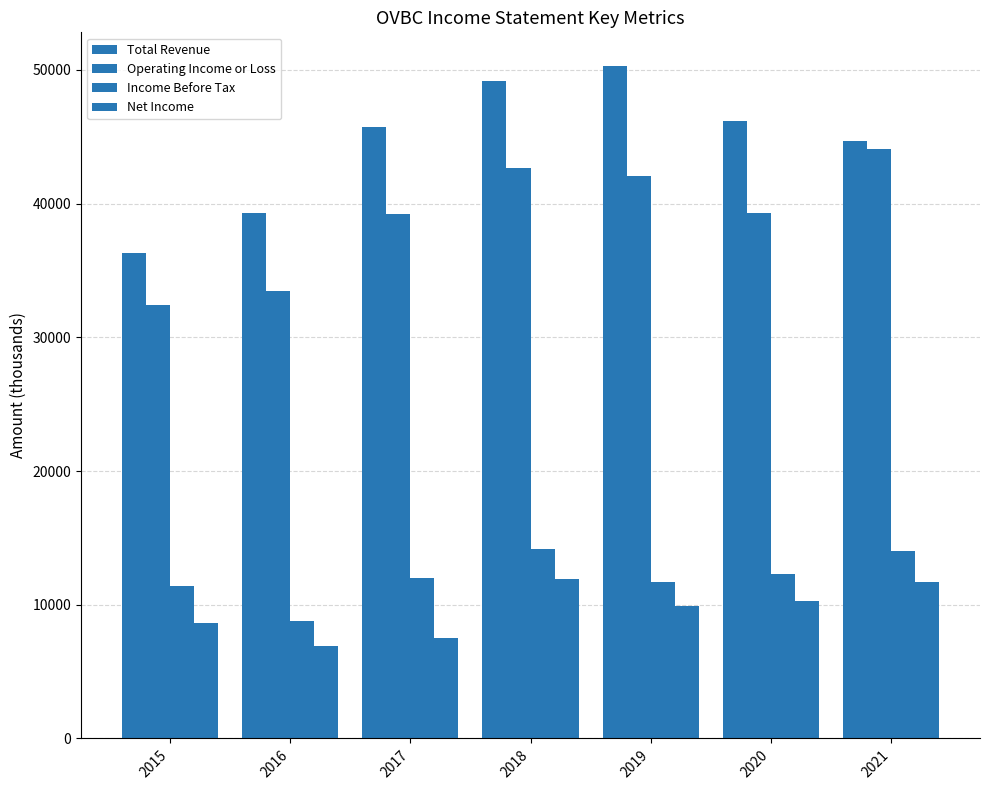

How many data points in Total Revenue are less than 45700?

3